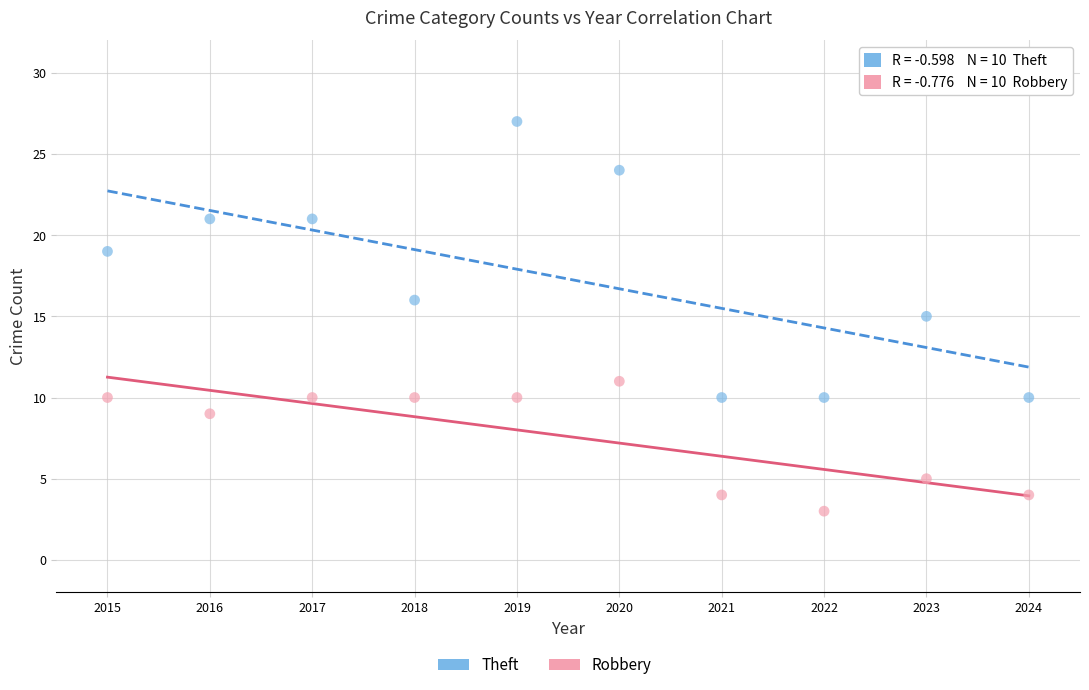

In the Theft series, what Y value is closest to 18?

19